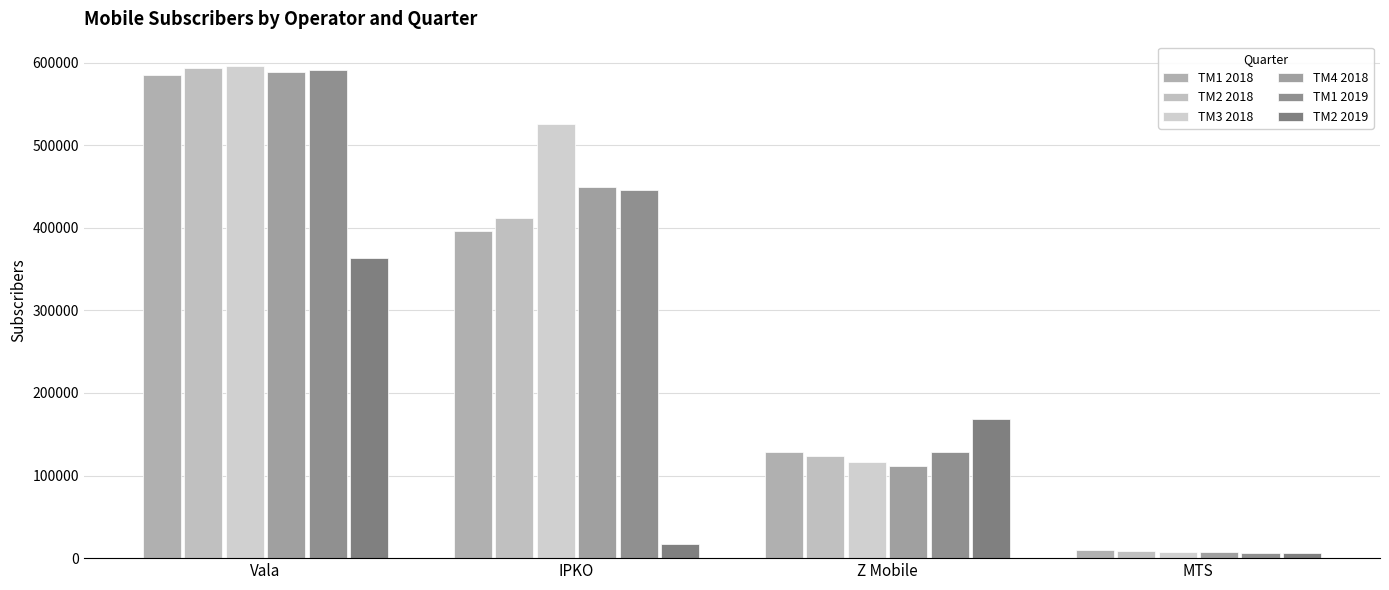

True or false: TM4 2018 has a value of 723195 at IPKO.

False